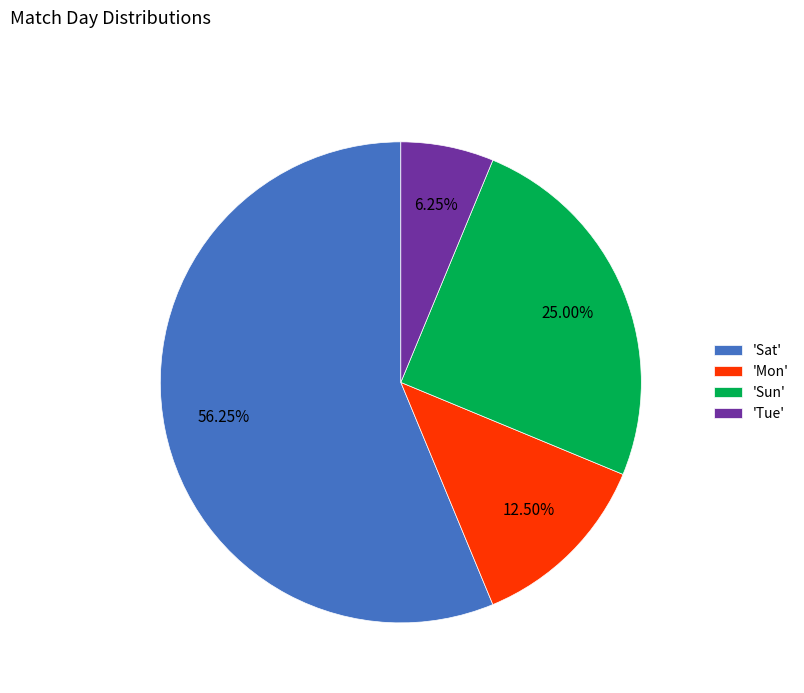

Combined, do 'Sat' and 'Tue' account for over 50%?

Yes